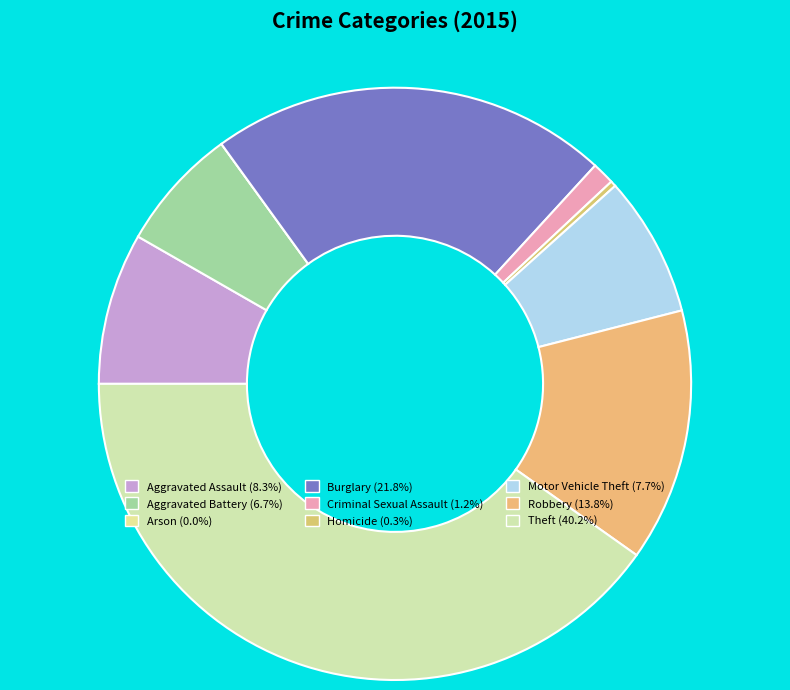

Does Criminal Sexual Assault account for over 50% of the chart?

No